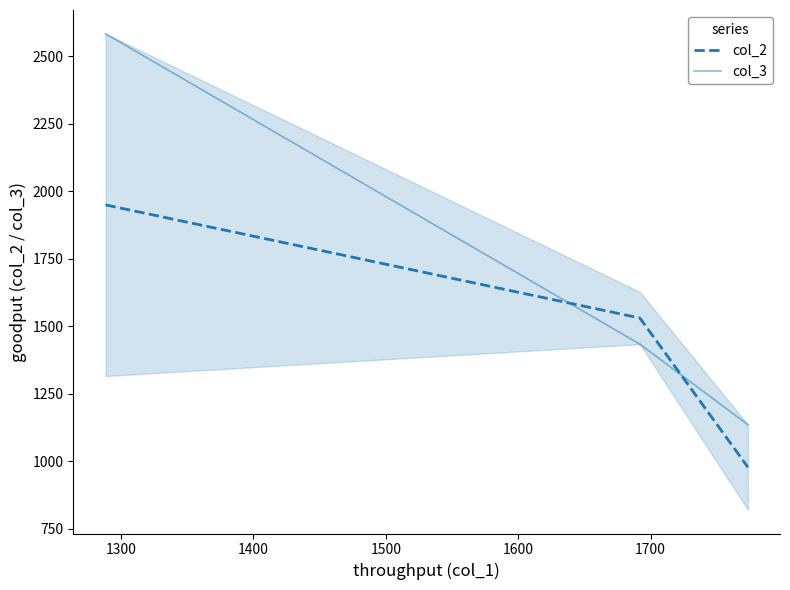

What is the minimum value for col_3?

1135.9